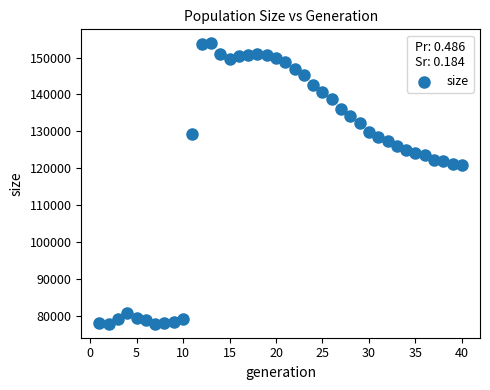

What is the range of Y values (max minus min)?

75924